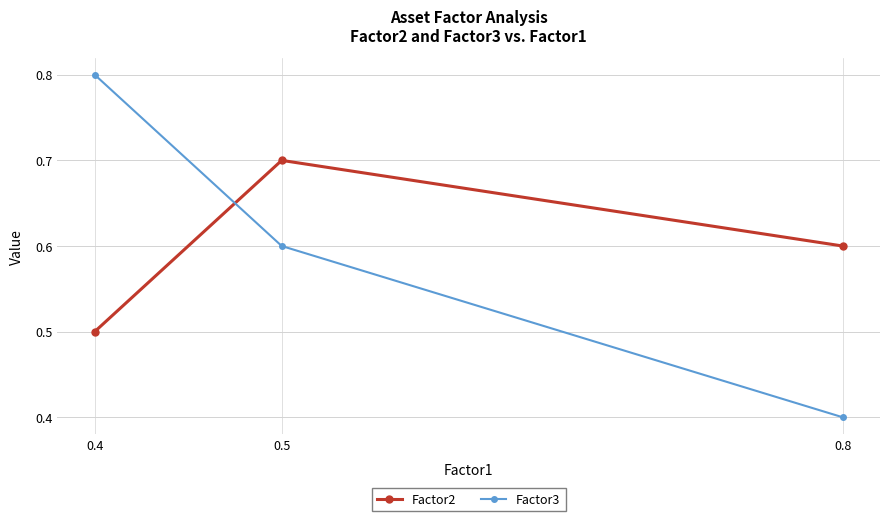

At which label does Factor2 reach its peak?

0.5